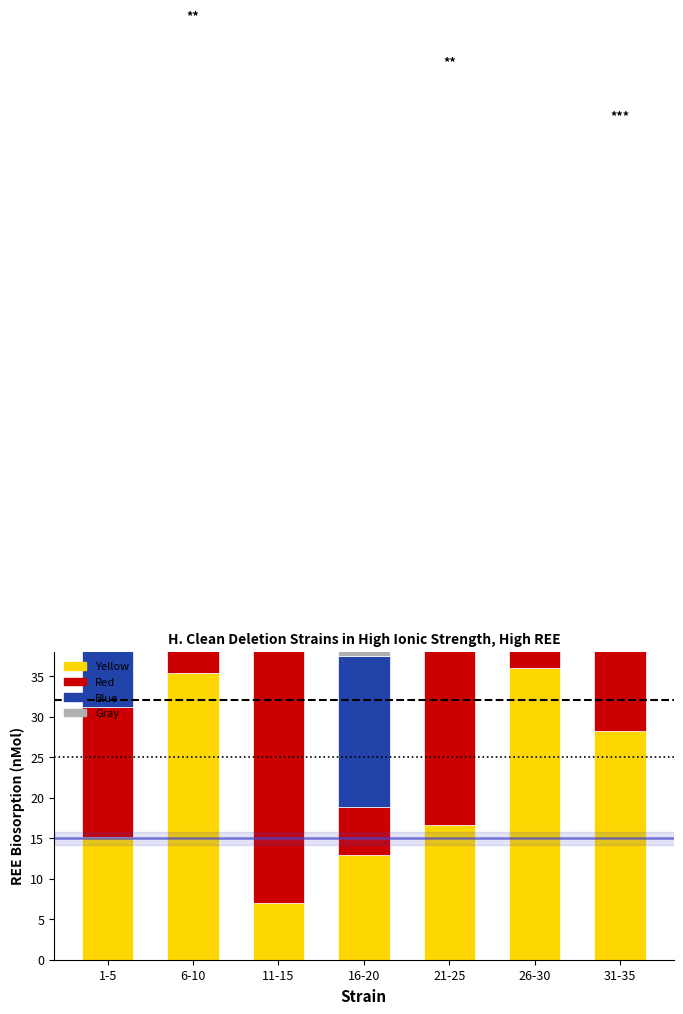

The Yellow series shows 5.0 at 21-25. True or false?

False